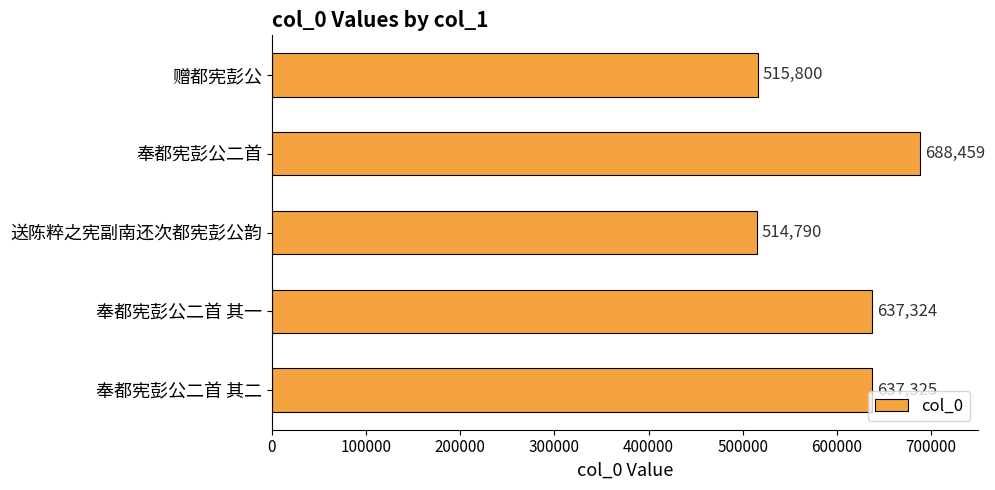

Approximately how many times larger is the value at 奉都宪彭公二首 compared to 奉都宪彭公二首 其二?

1.1